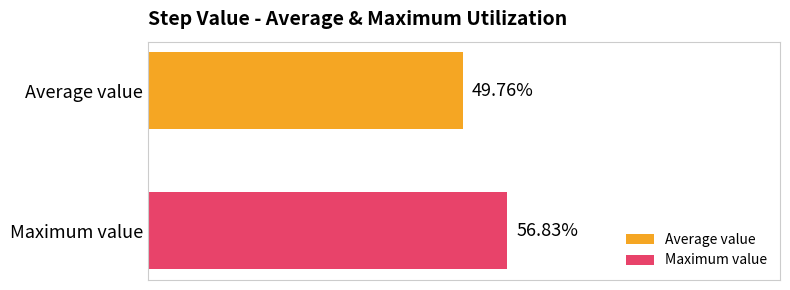

Which series has the widest spread of values?

Average value